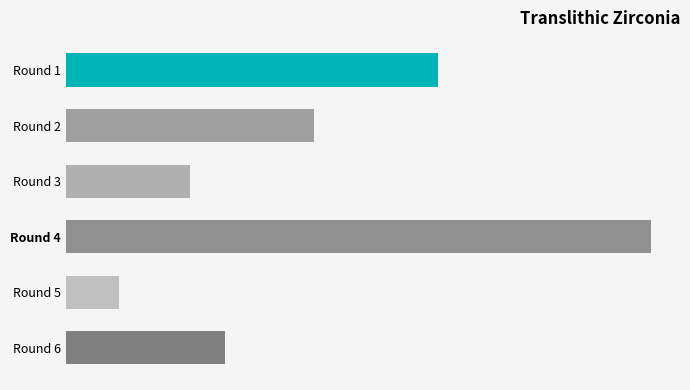

How many data points are above 14?

2